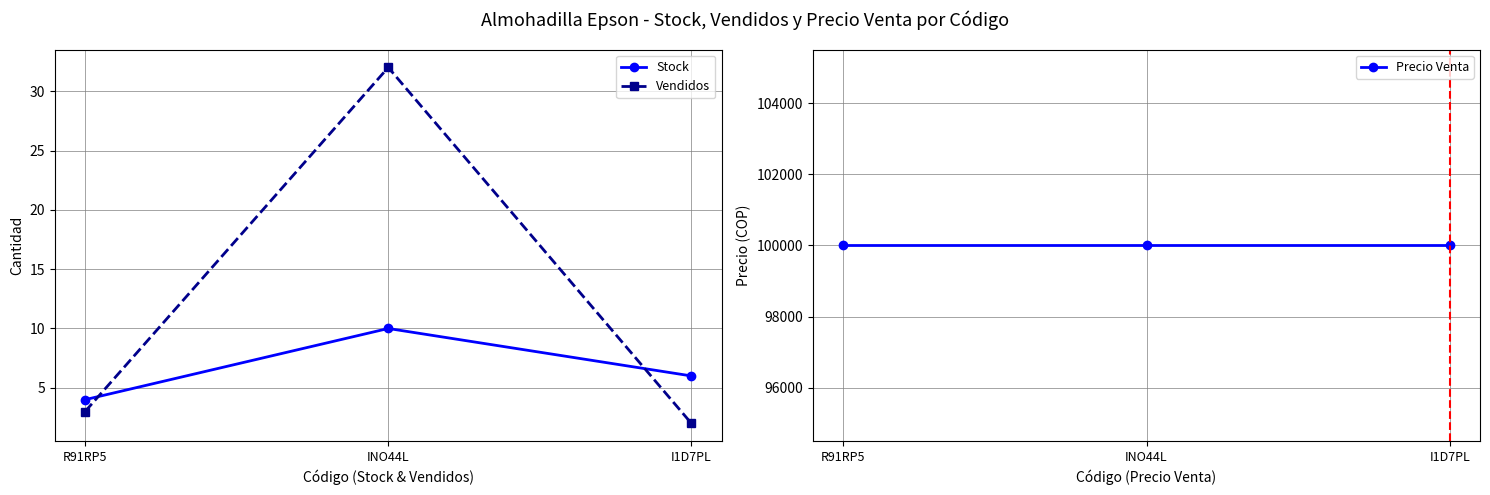

Which series has the largest range (max minus min)?

Vendidos